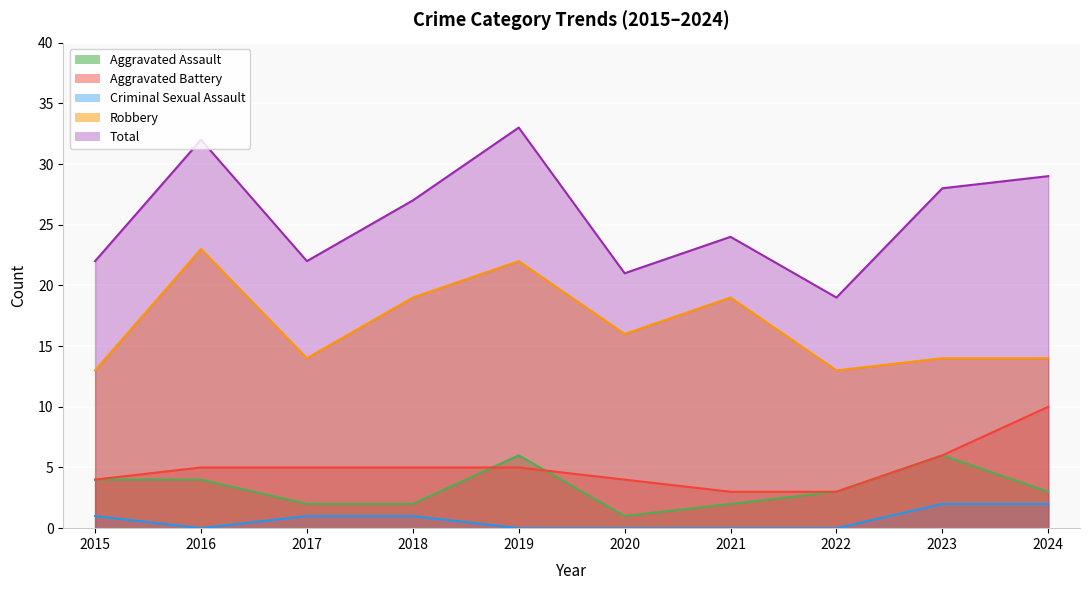

How many categories are shown in the chart?

10